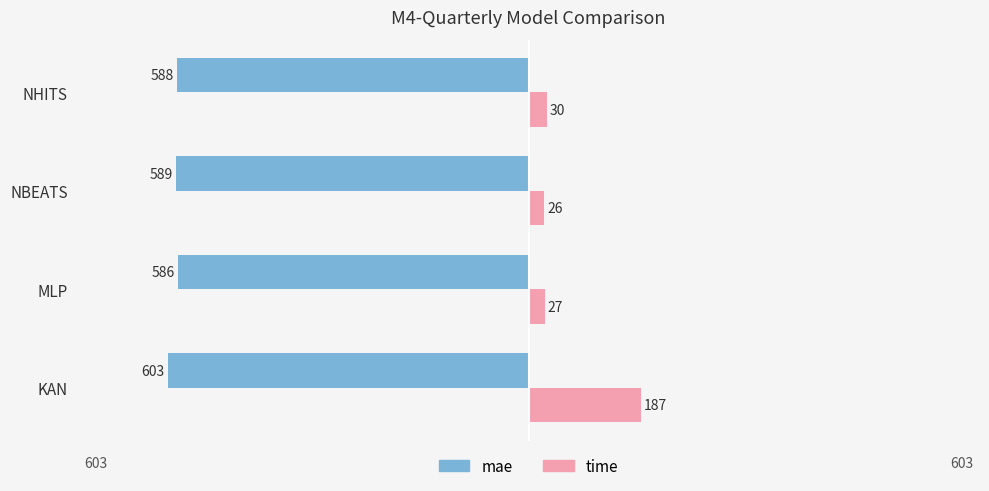

What are all the series names shown in the legend?

mae, time